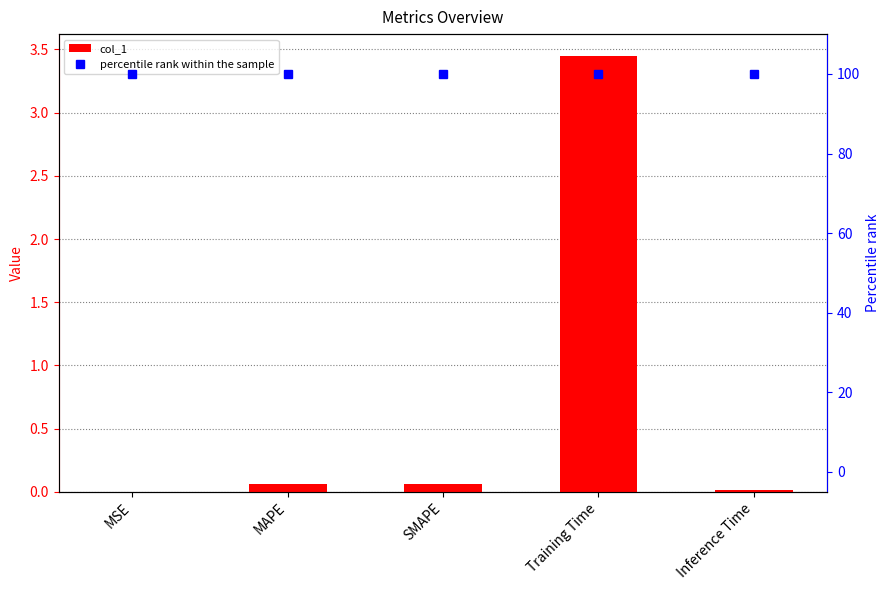

At which label is percentile rank within the sample closest to 100?

MSE